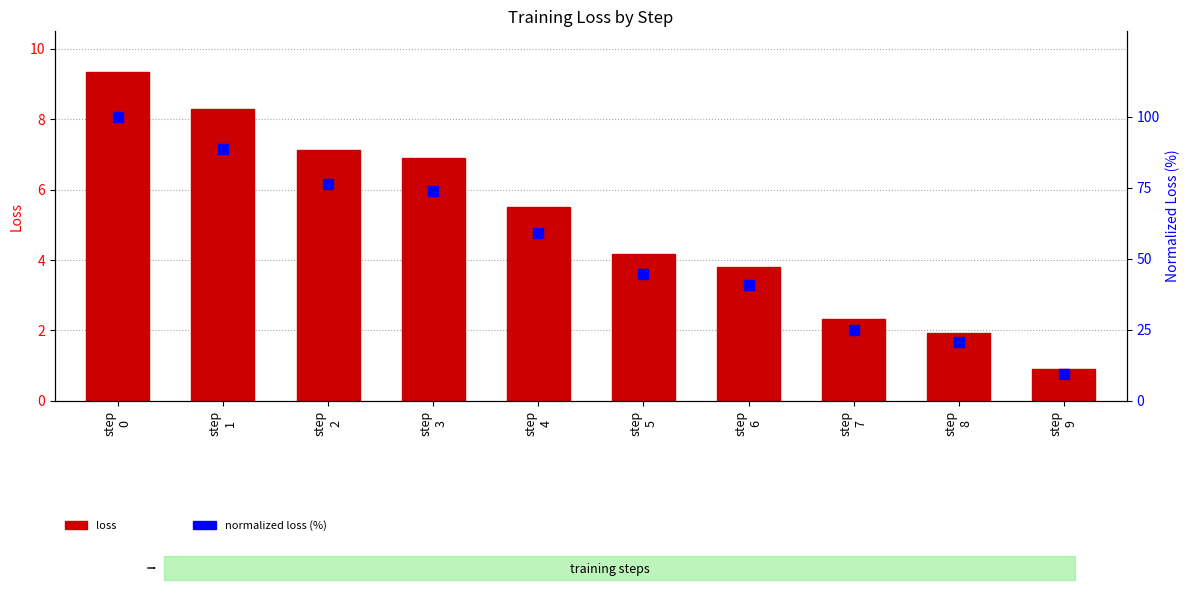

Is the value of normalized loss (%) at step
3 greater than the value of loss at step
1?

Yes